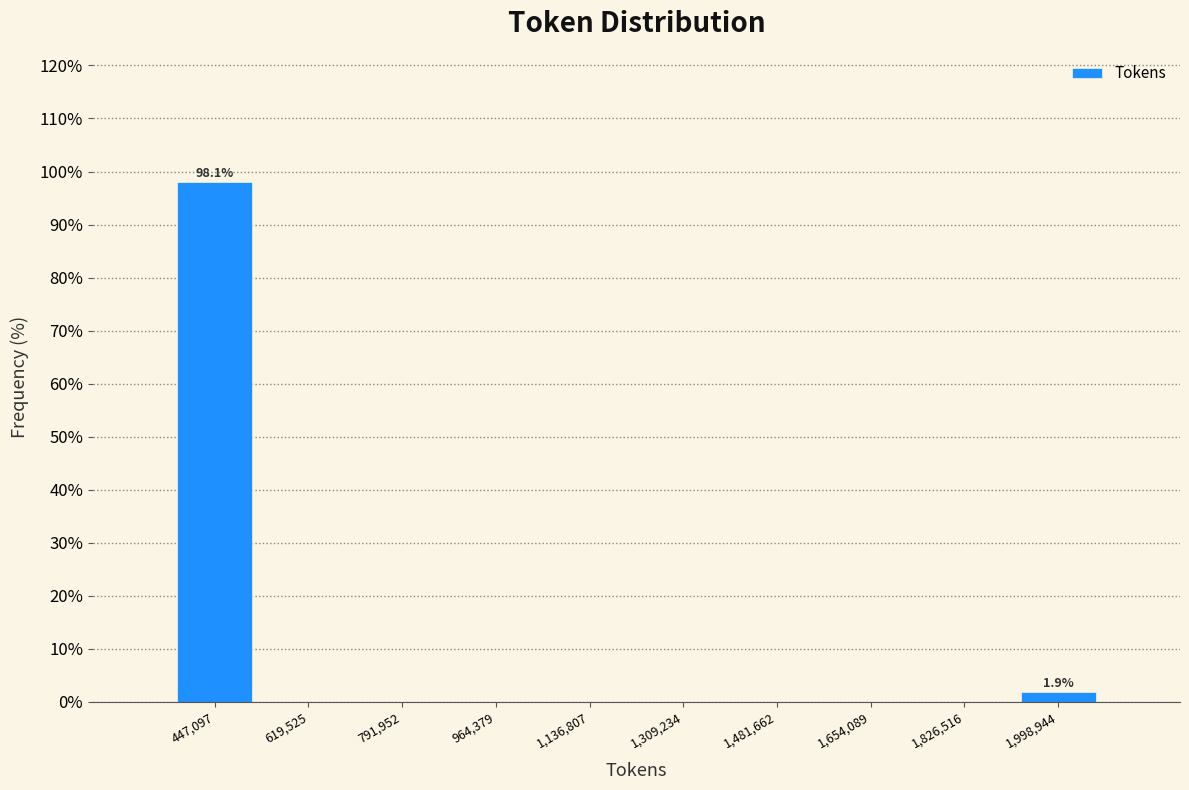

Which range on the x-axis has the tallest bar?

360000 to 540000